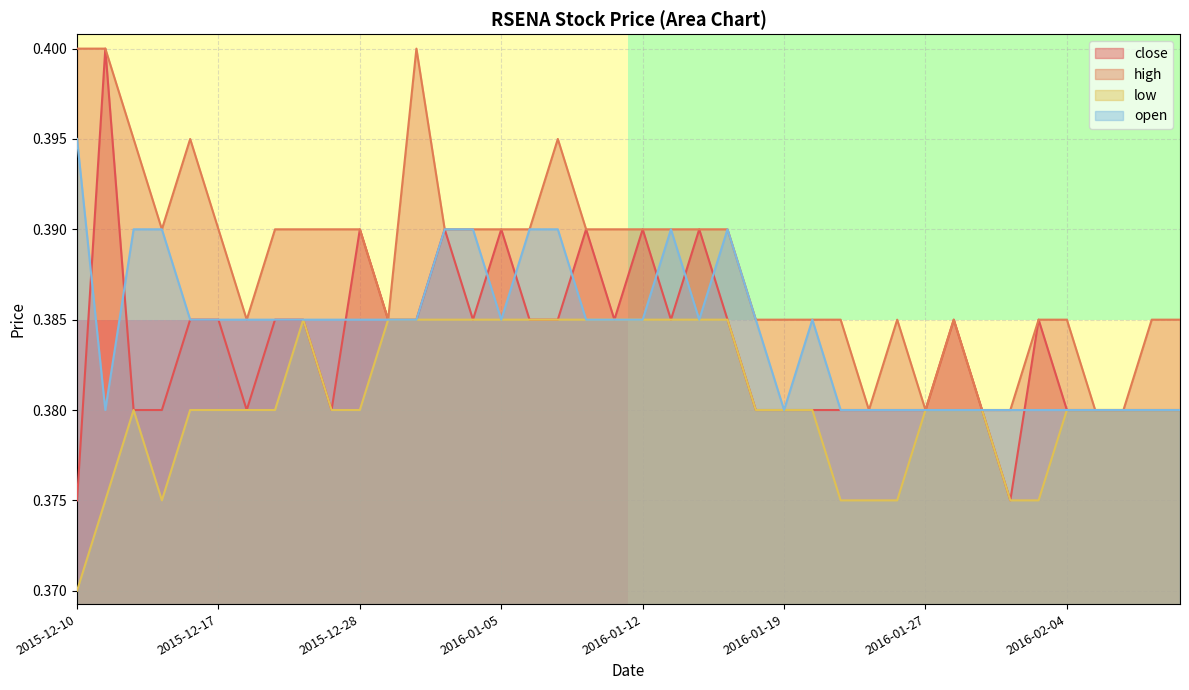

What is the total value across all series at 2016-02-05?

1.5